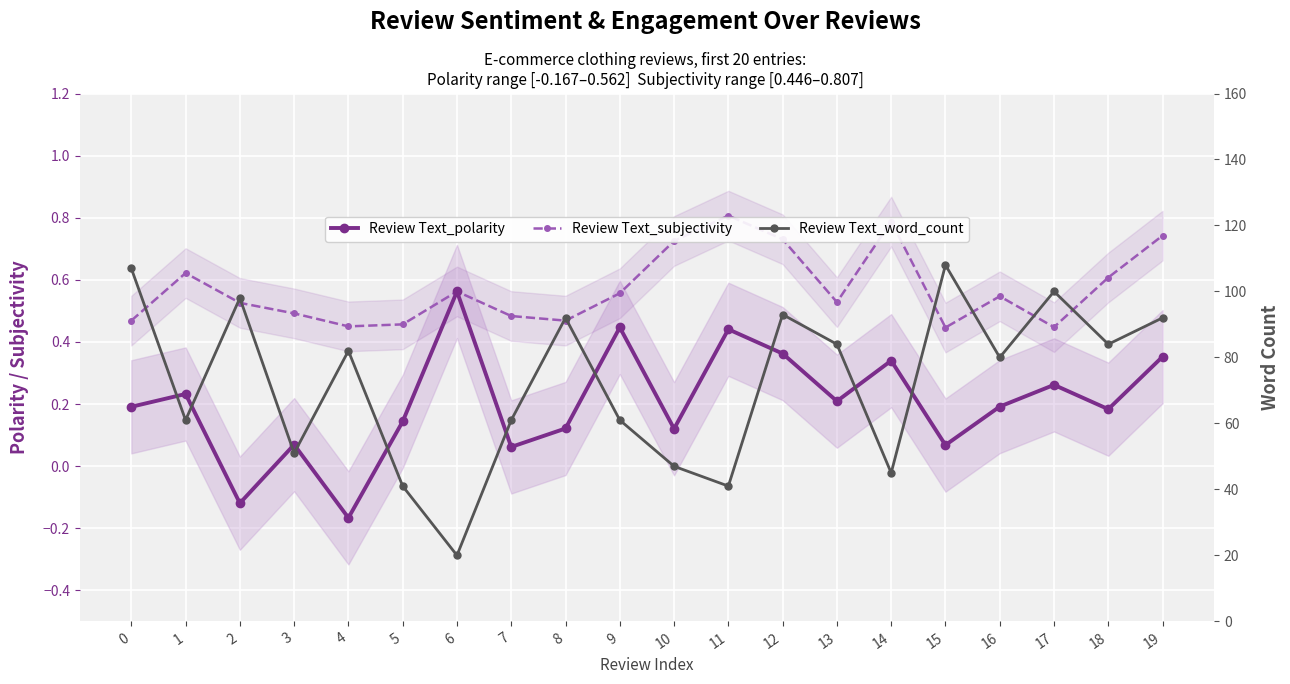

Reading left to right, extract all data points from this chart.

Review Text_polarity: 0=0.2	1=0.2	2=-0.1	3=0.1	4=-0.2	5=0.1	6=0.6	7=0.1	8=0.1	9=0.4	10=0.1	11=0.4	12=0.4	13=0.2	14=0.3	15=0.1	16=0.2	17=0.3	18=0.2	19=0.4
Review Text_subjectivity: 0=0.5	1=0.6	2=0.5	3=0.5	4=0.5	5=0.5	6=0.6	7=0.5	8=0.5	9=0.6	10=0.7	11=0.8	12=0.7	13=0.5	14=0.8	15=0.4	16=0.5	17=0.4	18=0.6	19=0.7
Review Text_word_count: 0=107.0	1=61.0	2=98.0	3=51.0	4=82.0	5=41.0	6=20.0	7=61.0	8=92.0	9=61.0	10=47.0	11=41.0	12=93.0	13=84.0	14=45.0	15=108.0	16=80.0	17=100.0	18=84.0	19=92.0